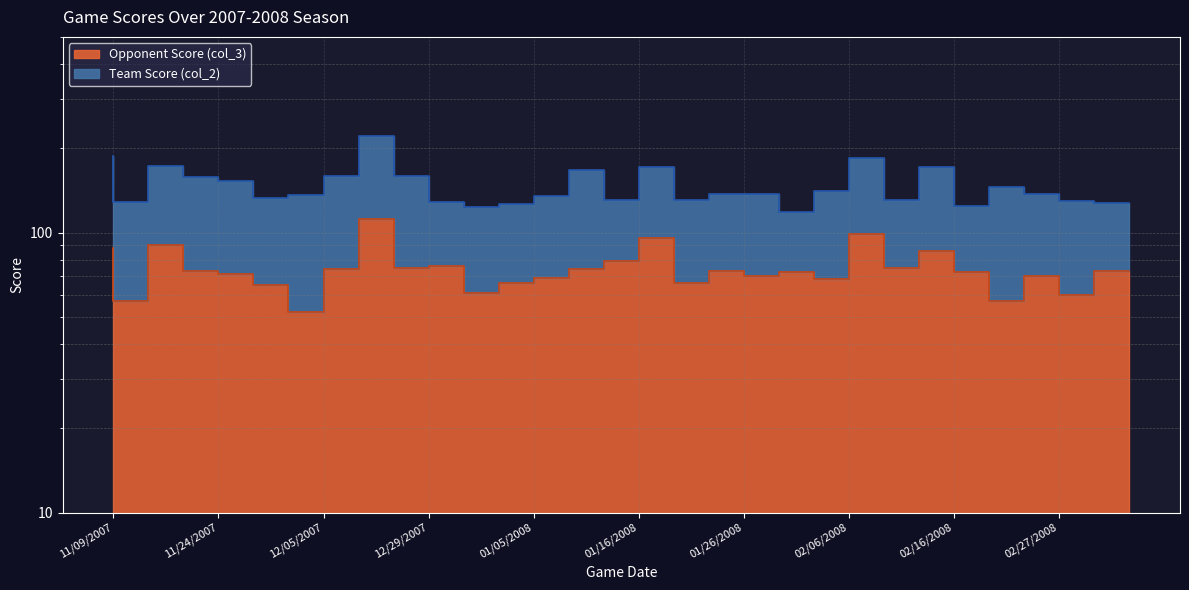

What is the maximum value shown in the chart?

112